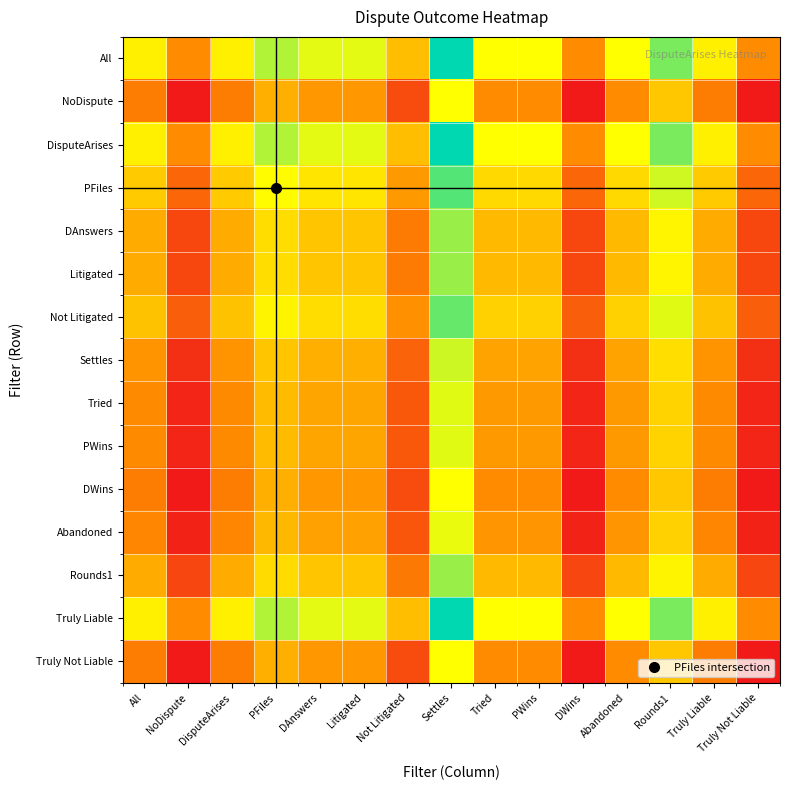

At which category is the sum across all series the highest?

Settles